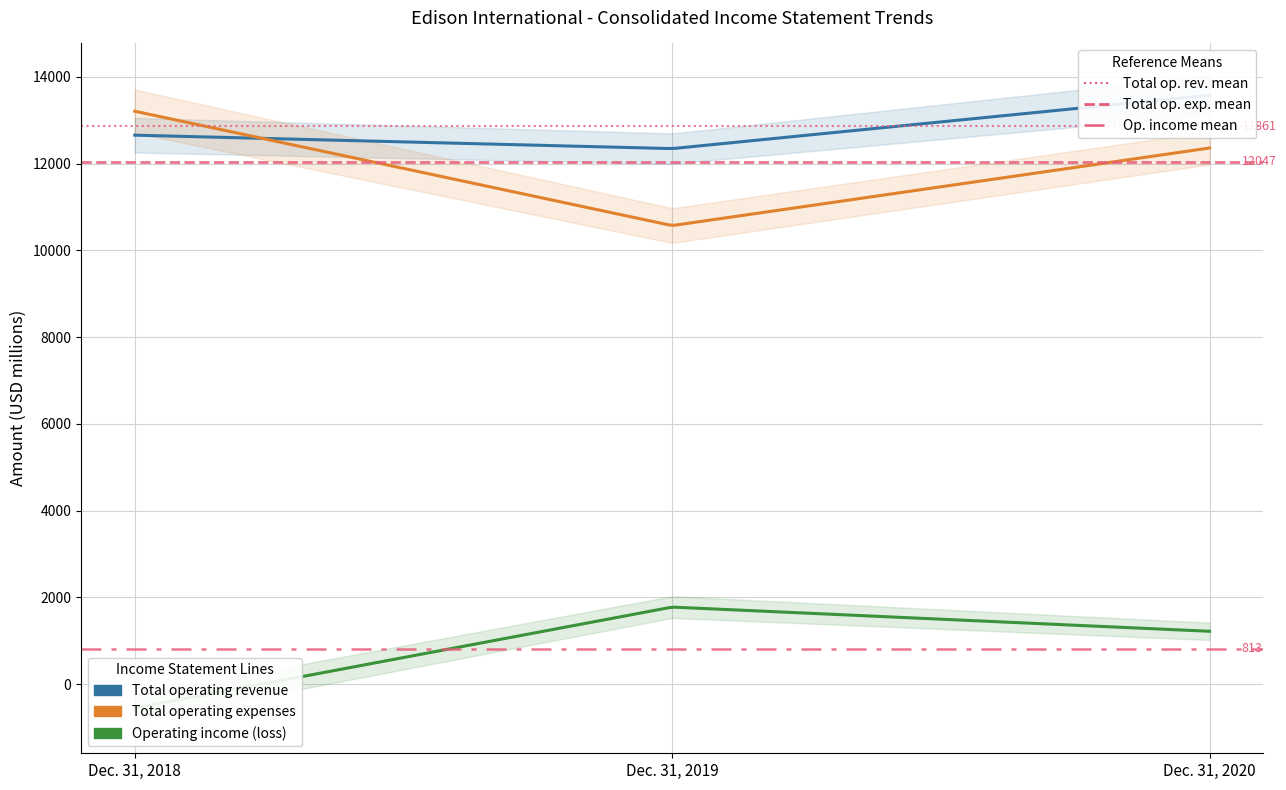

Where is Total operating revenue nearest to the value 12962?

Dec. 31, 2018